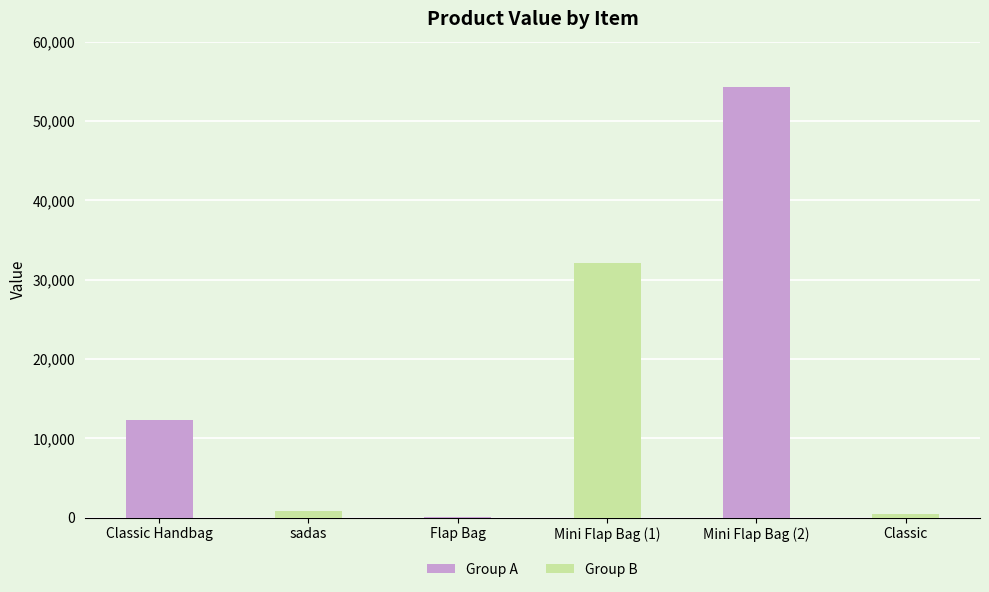

Reading left to right, extract all data points from this chart.

Classic Handbag=12345	sadas=789	Flap Bag=123	Mini Flap Bag (1)=32145	Mini Flap Bag (2)=54321	Classic=456